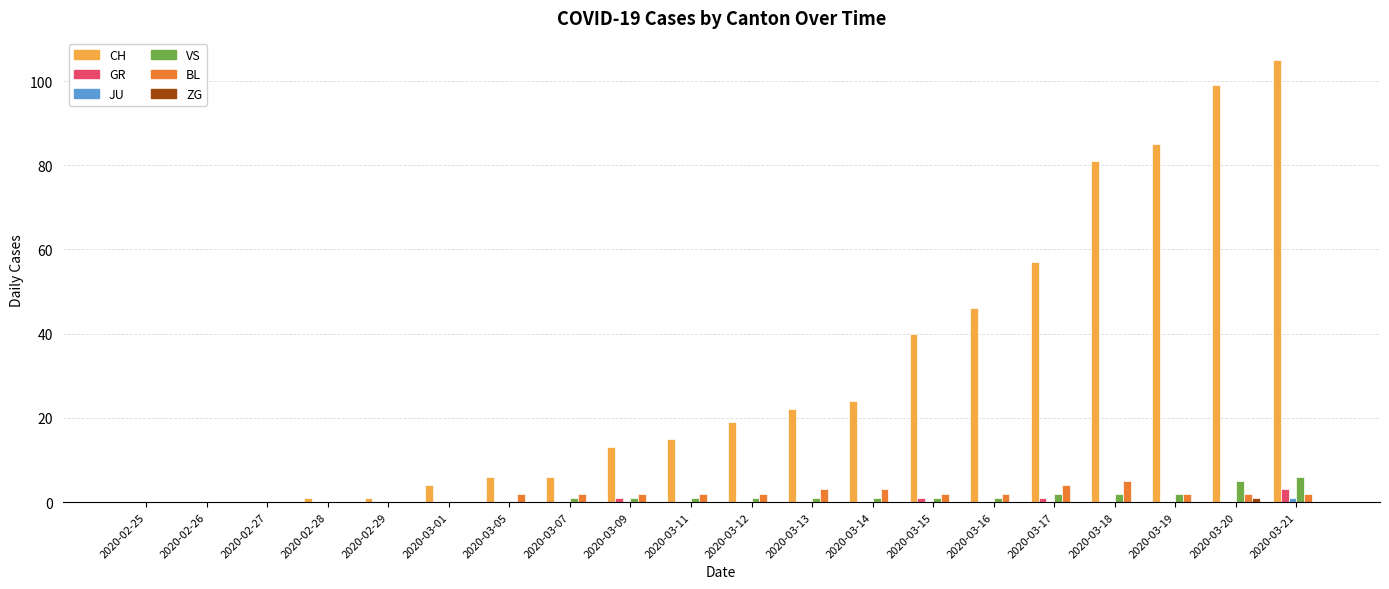

What is the spread (max minus min) of values at 2020-03-13?

22